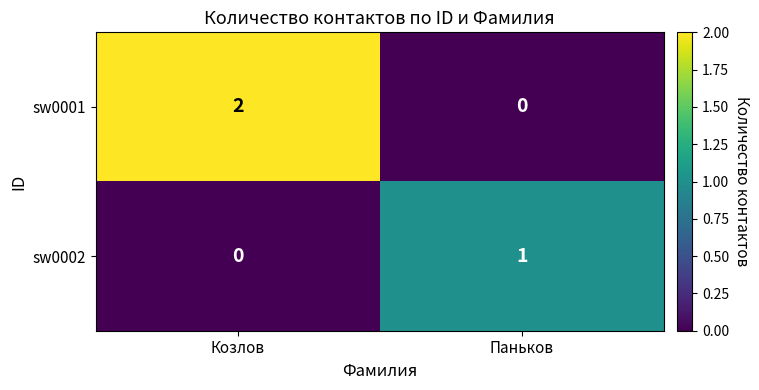

Which series changed the most between Козлов and Паньков?

sw0001